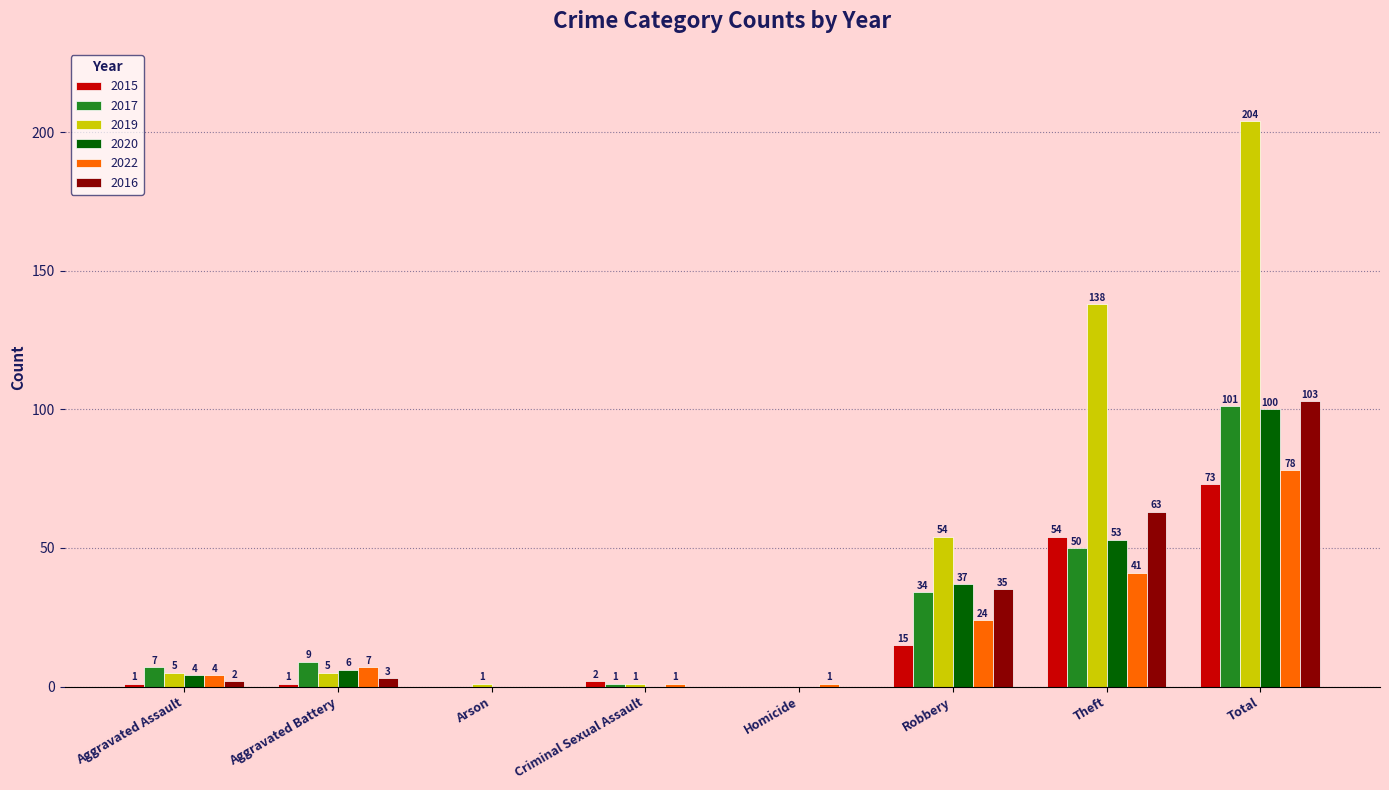

What is the greatest value displayed?

204